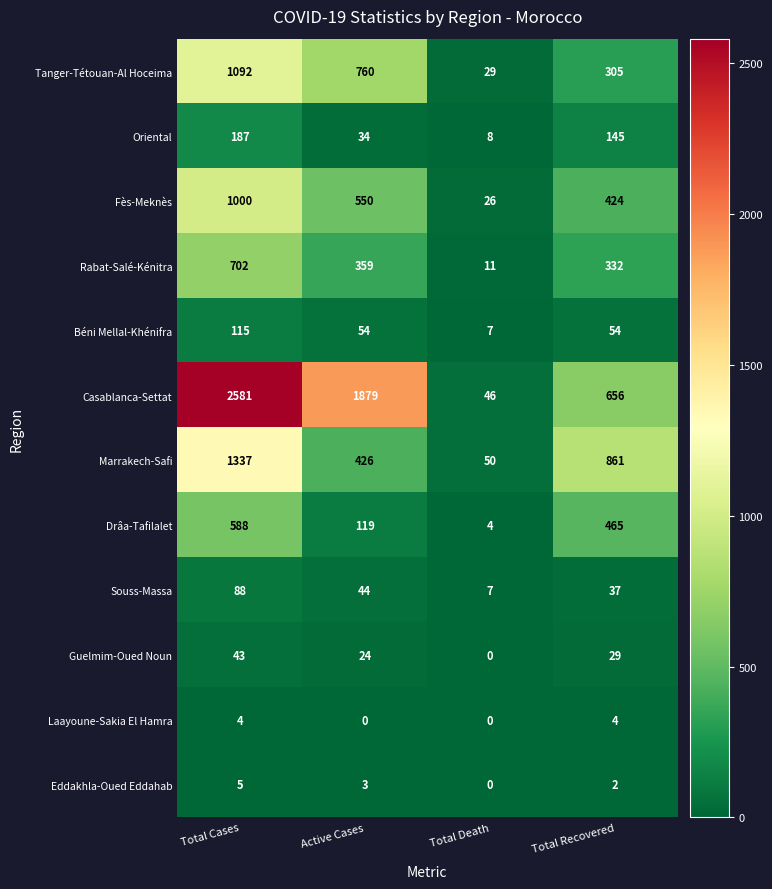

What is the difference between the maximum and minimum values in the Eddakhla-Oued Eddahab series?

5